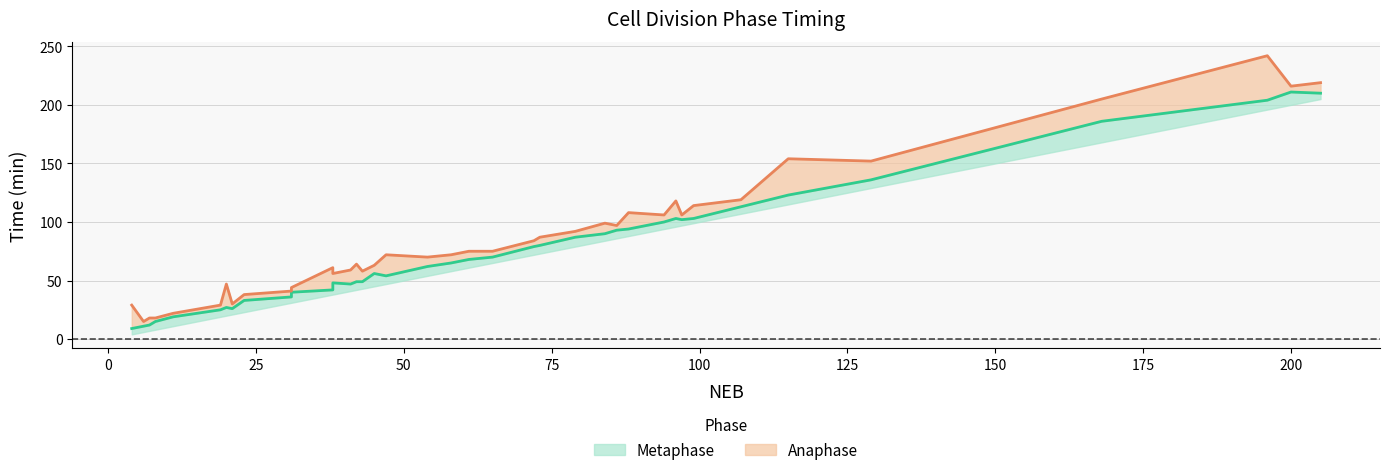

Between 31 and 3, which is larger?

31